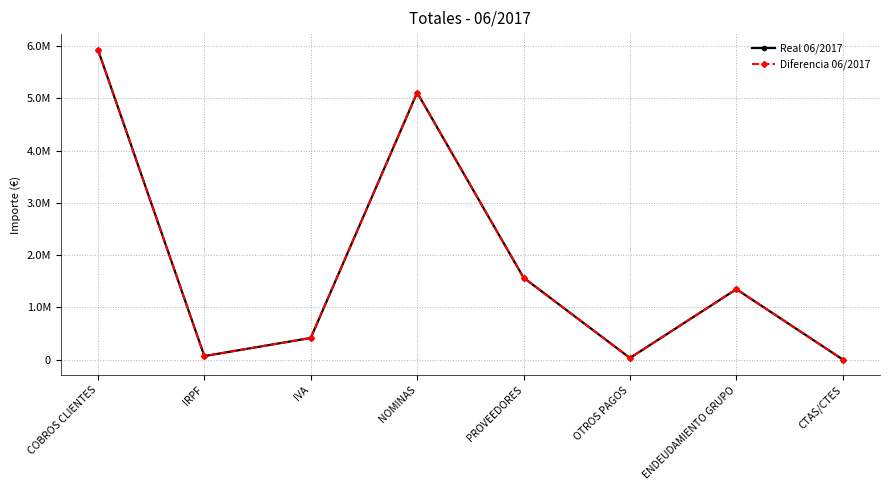

At which category is the sum across all series the highest?

COBROS CLIENTES